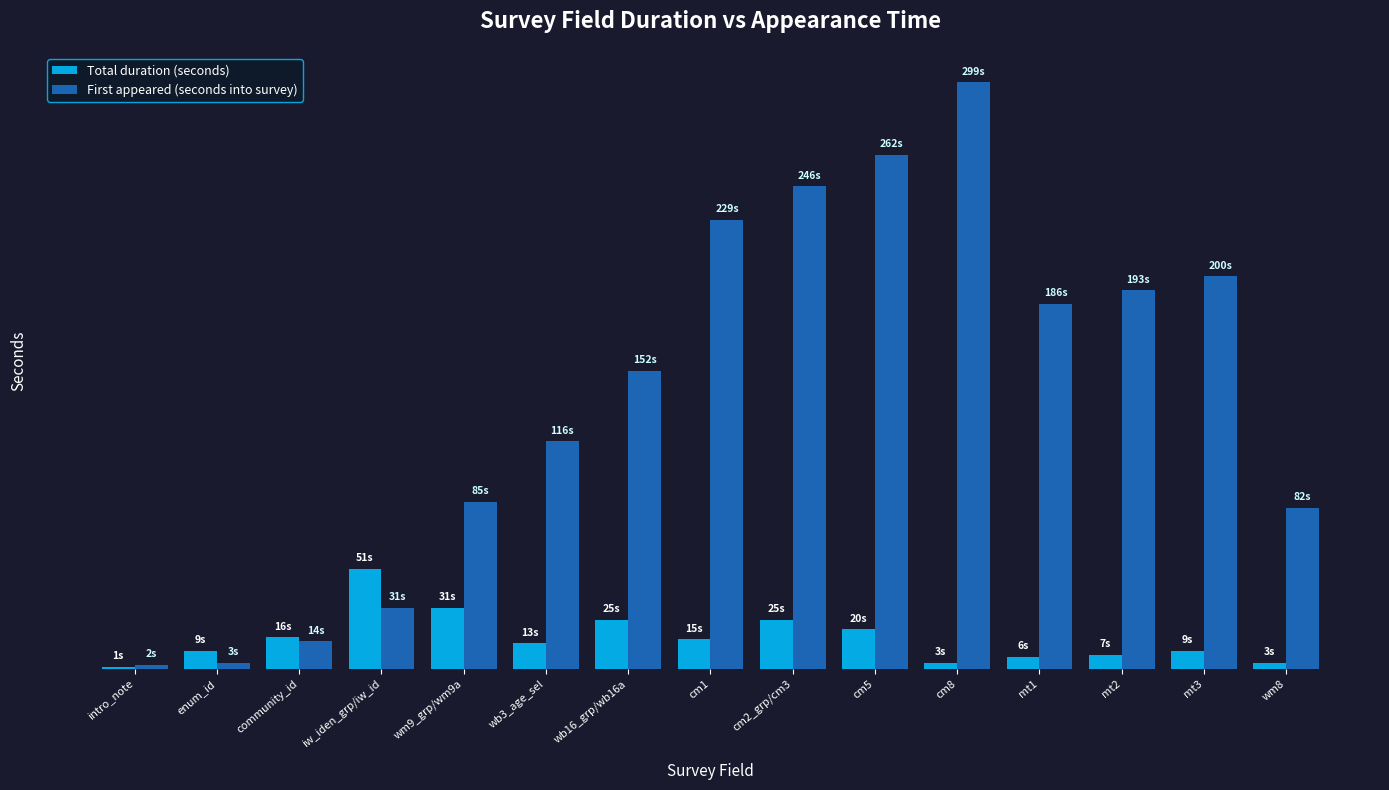

Does the chart contain stacked bars?

No